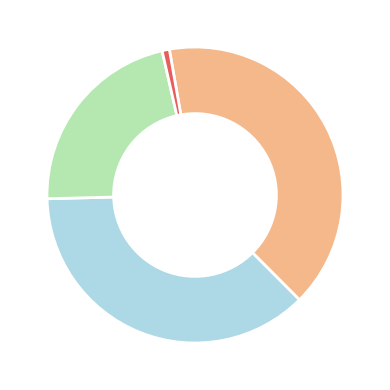

Is there a majority slice in this chart?

No